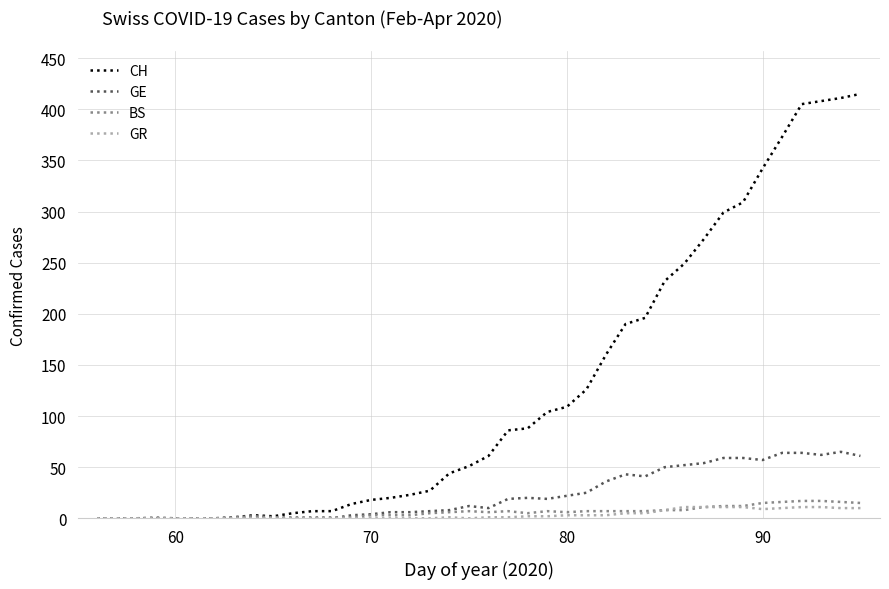

Which series has the largest total across all categories?

CH